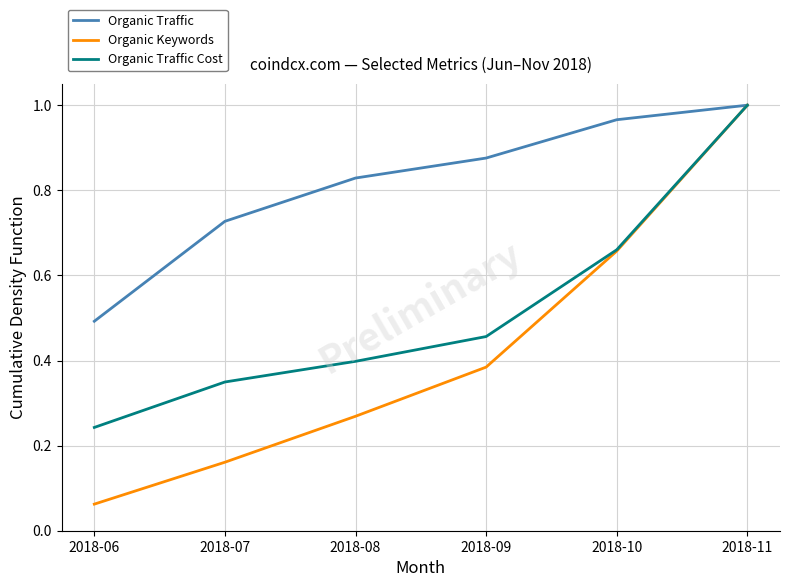

Is it true that Organic Keywords equals 0.4 at 2018-08?

False